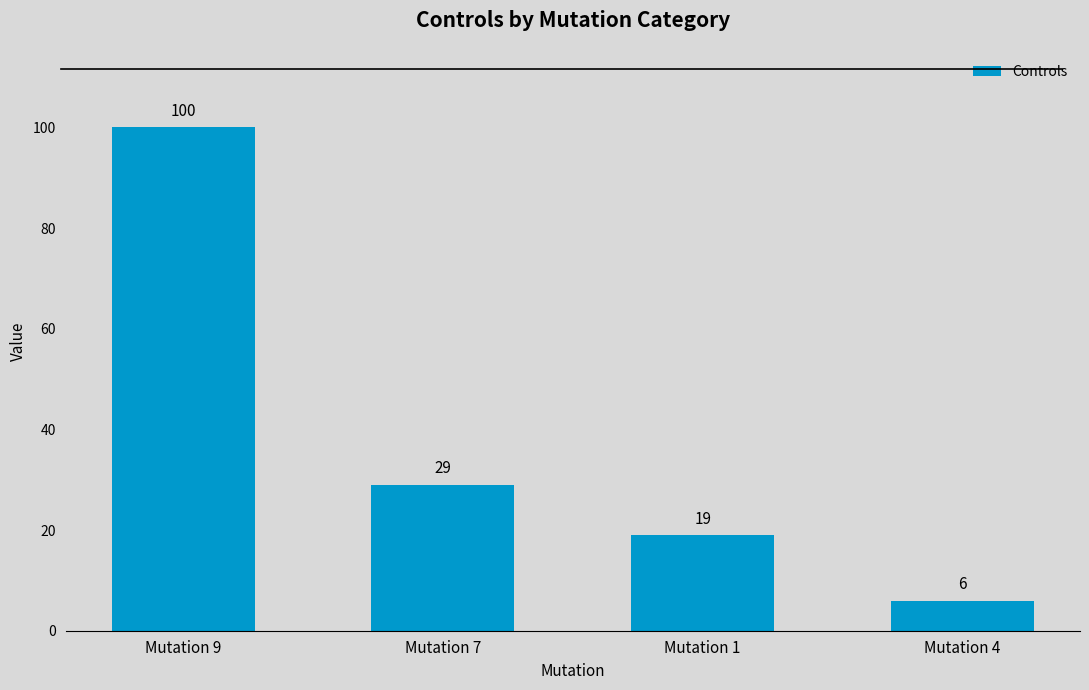

Rank the categories by value from lowest to highest.

Mutation 4, Mutation 1, Mutation 7, Mutation 9